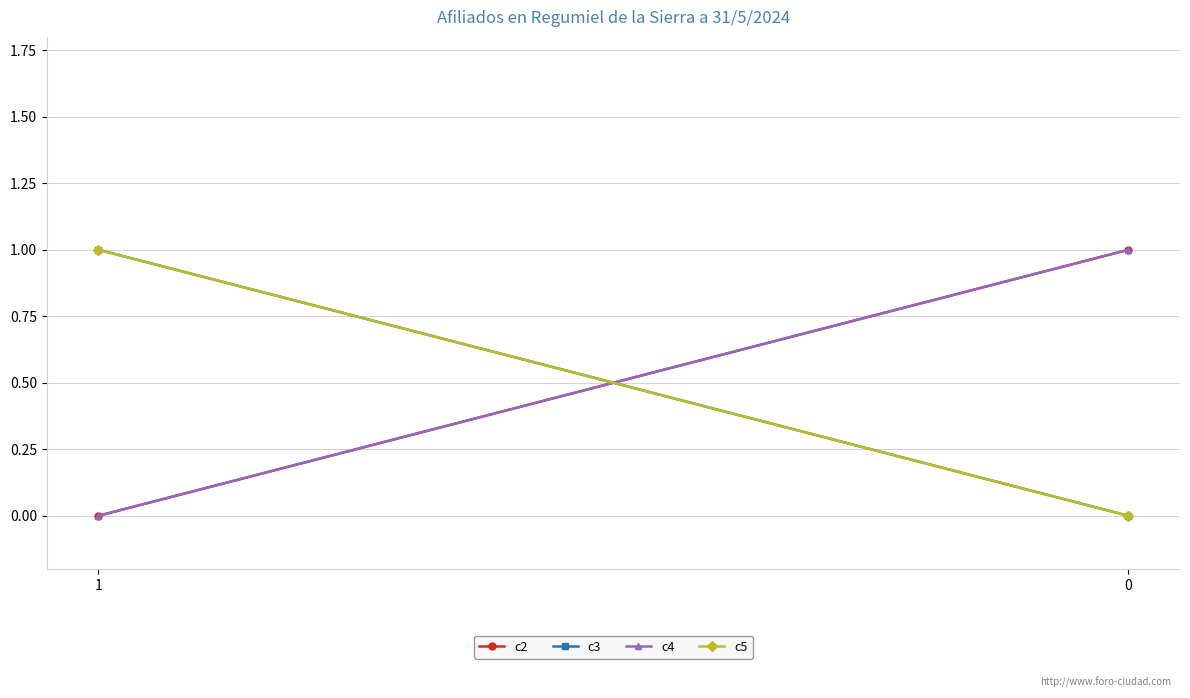

Reading left to right, list all the values displayed in this chart.

c2: 1=0	0=1
c3: 1=1	0=0
c4: 1=0	0=1
c5: 1=1	0=0